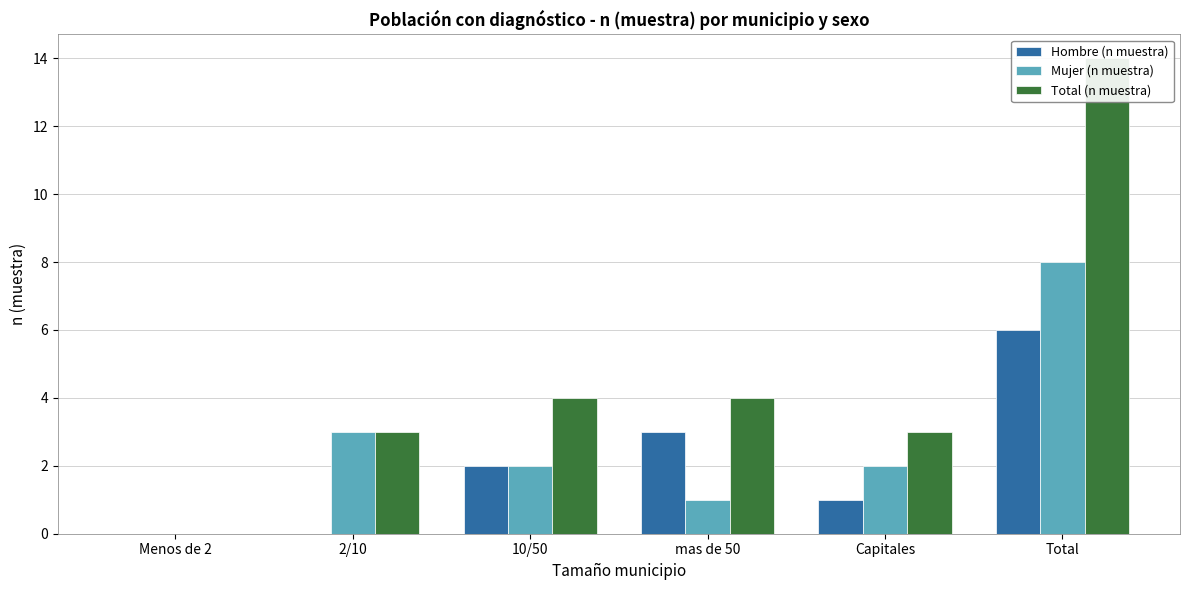

What are all the series names shown in the legend?

Hombre (n muestra), Mujer (n muestra), Total (n muestra)